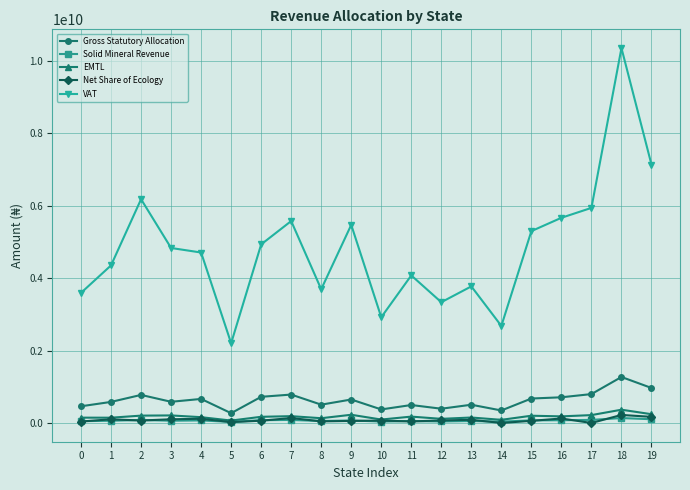

What is the difference between the highest and lowest values at 15?

5239721320.3